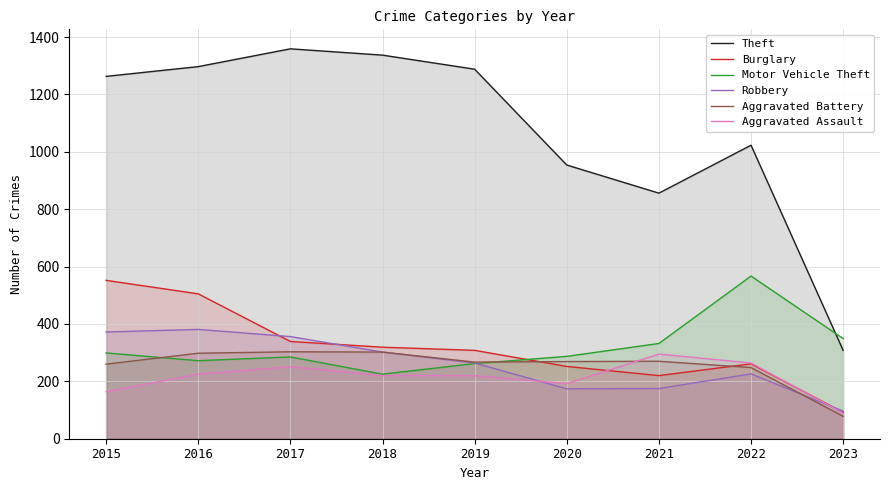

Reading right to left, extract all data points from this chart.

Theft: 308	1023	856	954	1288	1337	1359	1297	1263
Burglary: 92	261	220	252	308	319	339	505	552
Motor Vehicle Theft: 349	567	332	287	262	225	285	272	299
Robbery: 96	226	175	174	264	302	356	381	372
Aggravated Battery: 78	248	270	269	267	302	303	298	260
Aggravated Assault: 89	264	295	192	220	220	251	225	164